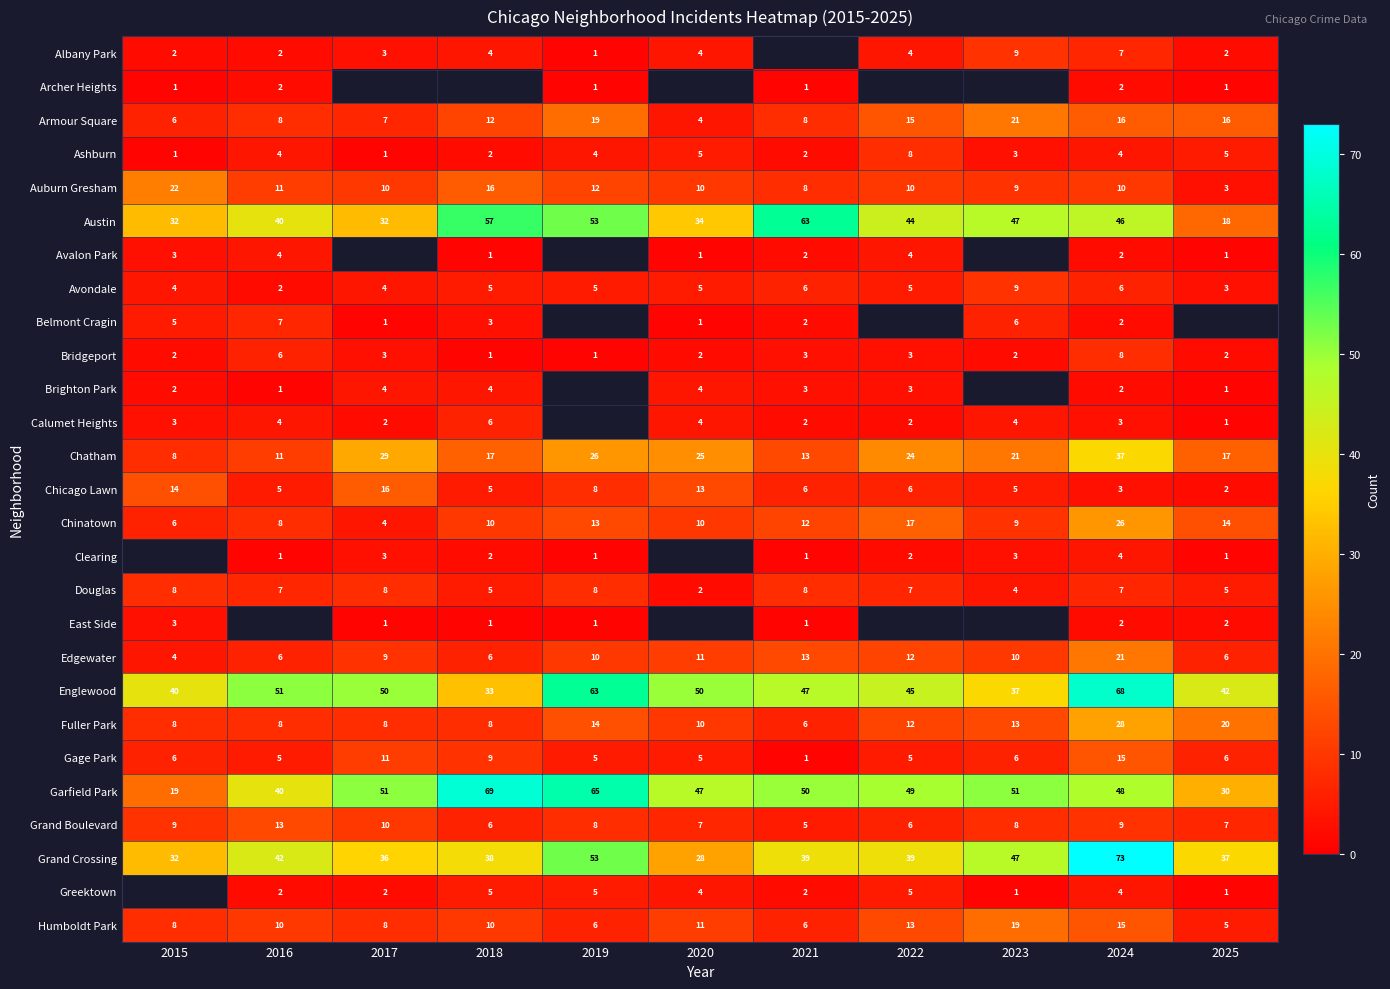

True or false: Gage Park has a value of 2.4 at 2023.

False